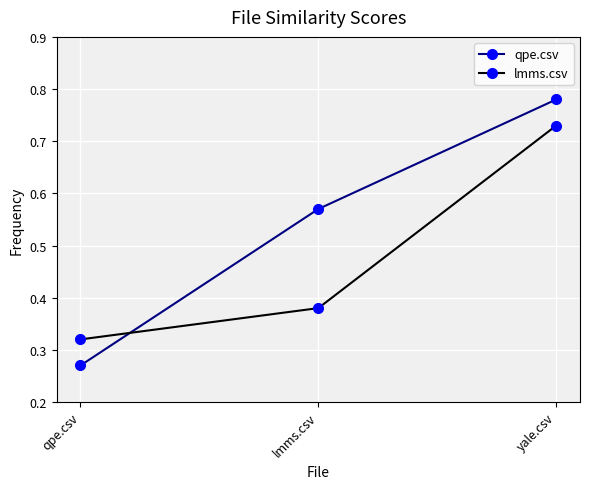

Where is qpe.csv nearest to the value 0?

qpe.csv